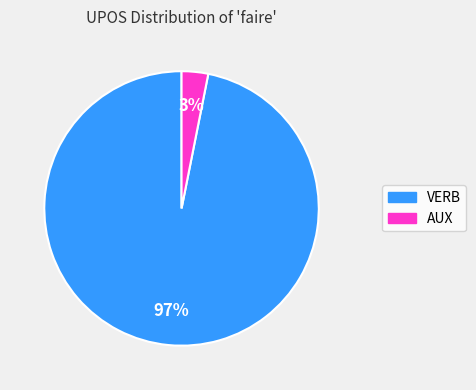

Which category has the biggest portion of the pie?

VERB